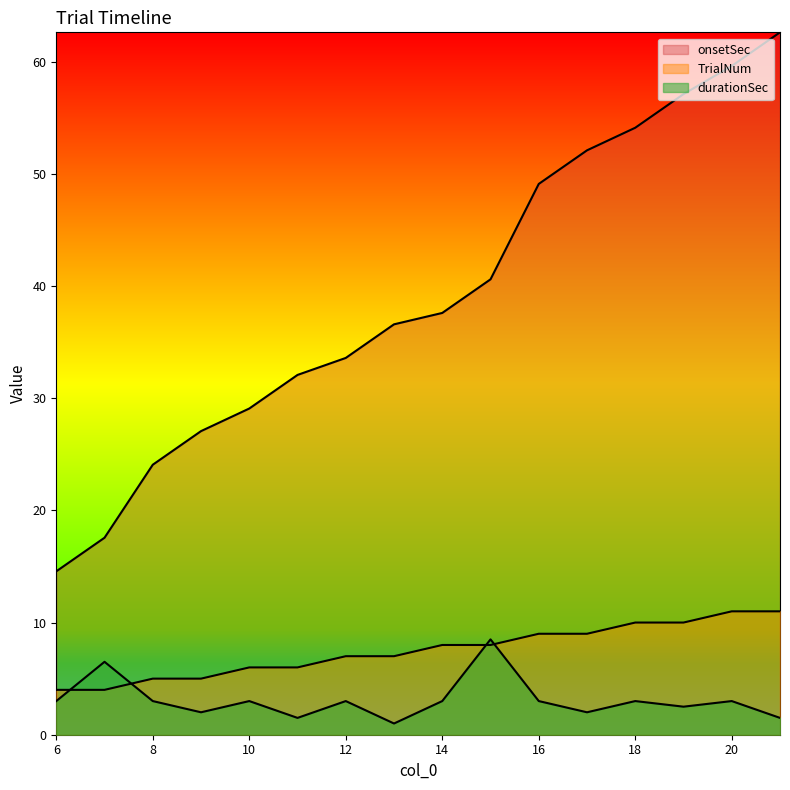

Which series has the widest spread of values?

onsetSec